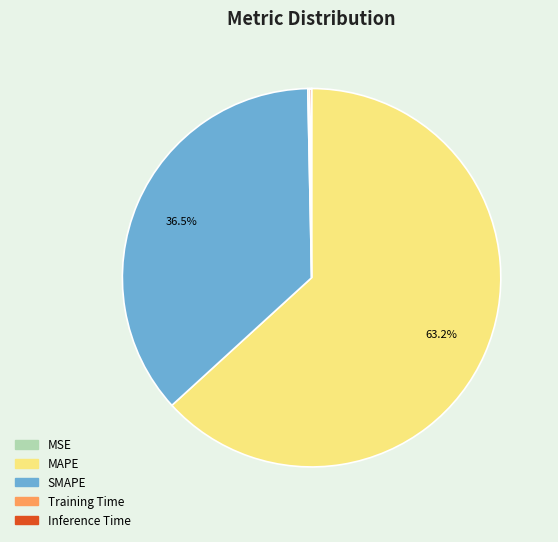

Does any single category account for the majority?

Yes